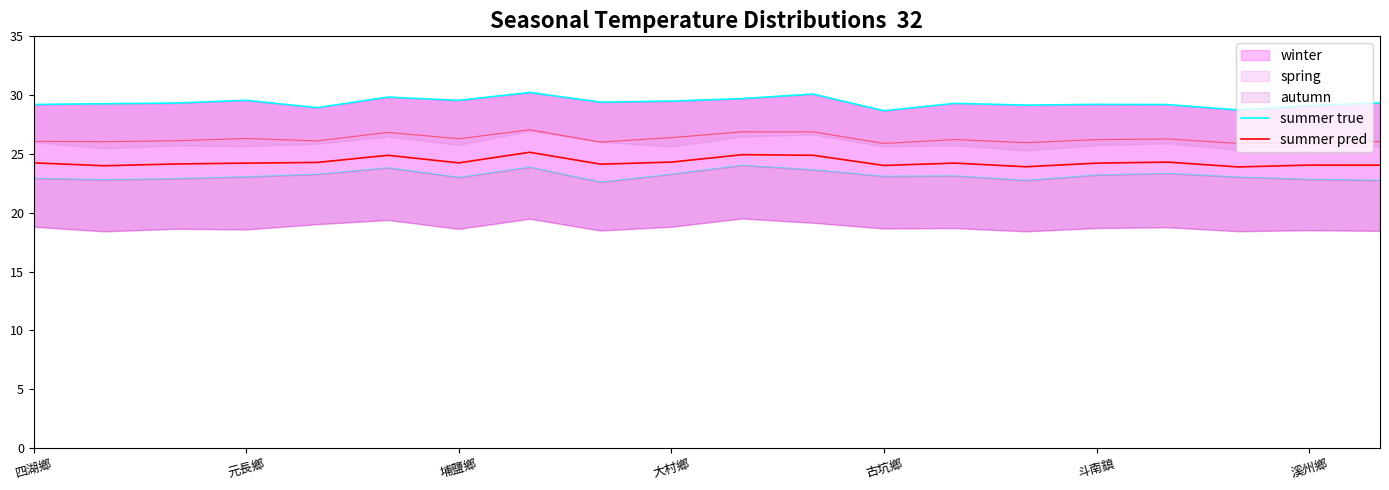

True or false: summer pred and summer true cross at least once.

False